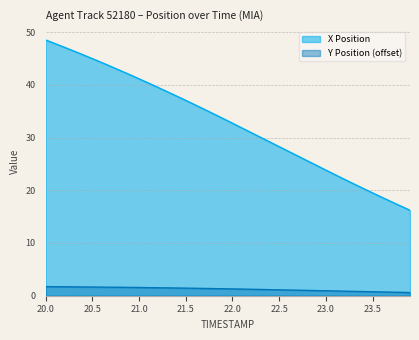

What position from the right is 22.9?

11